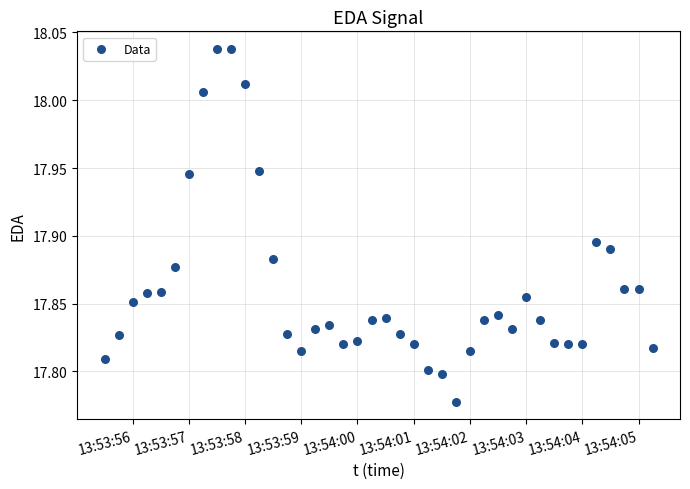

What is the range of Y values (max minus min)?

0.3